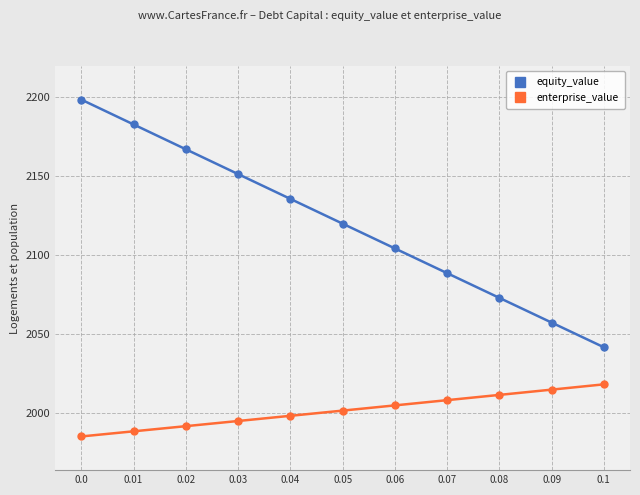

What is the value of the enterprise_value point at the 1st from the left?

1984.8